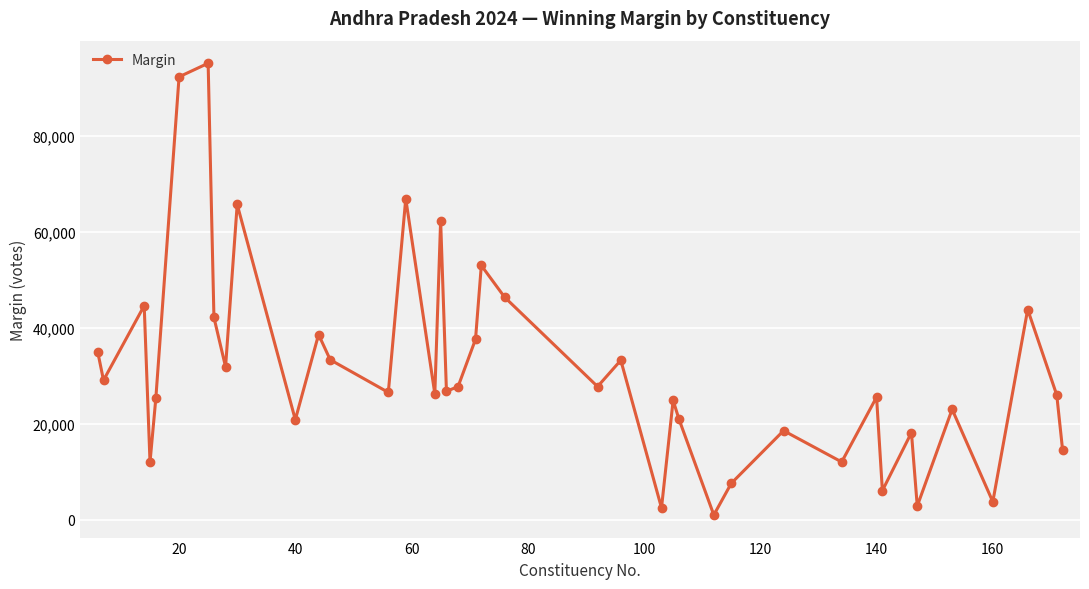

What is the average value?

31313